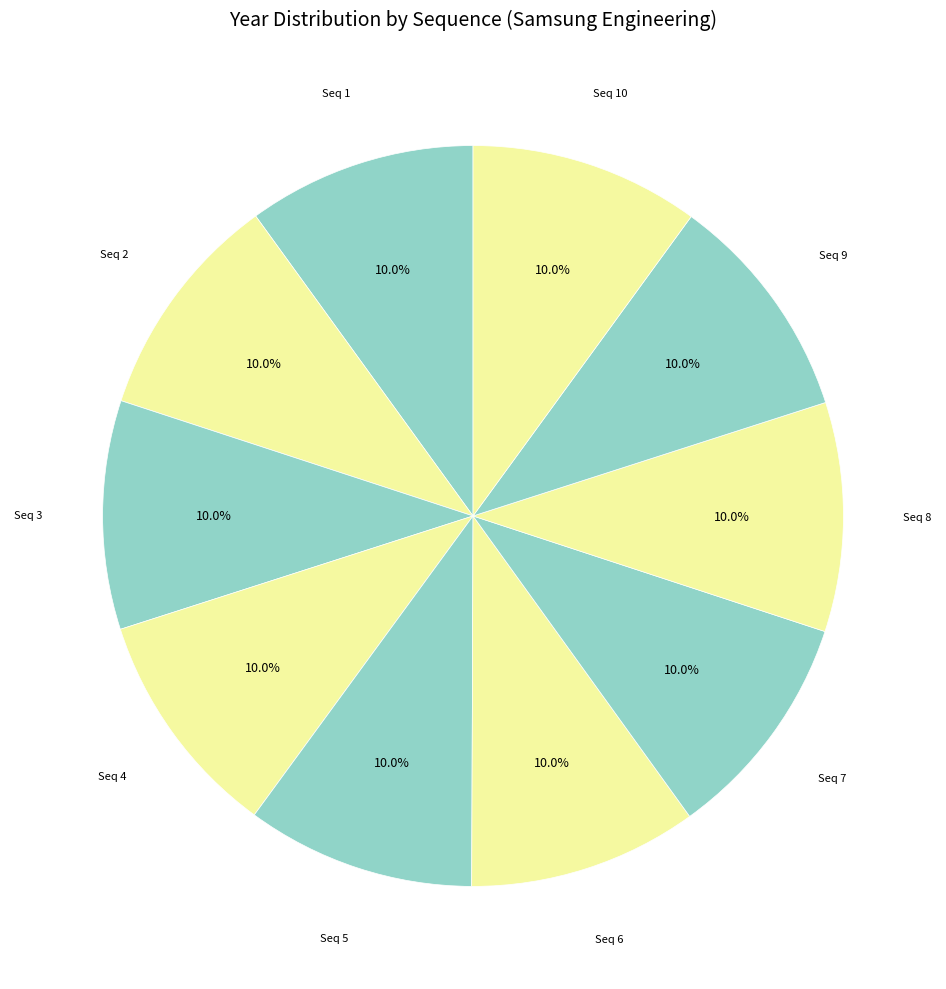

Does any single category account for the majority?

No